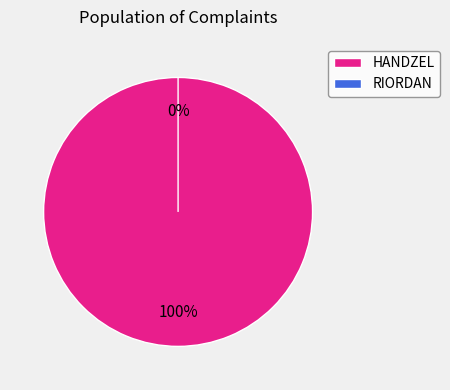

Which slice is the smallest?

RIORDAN